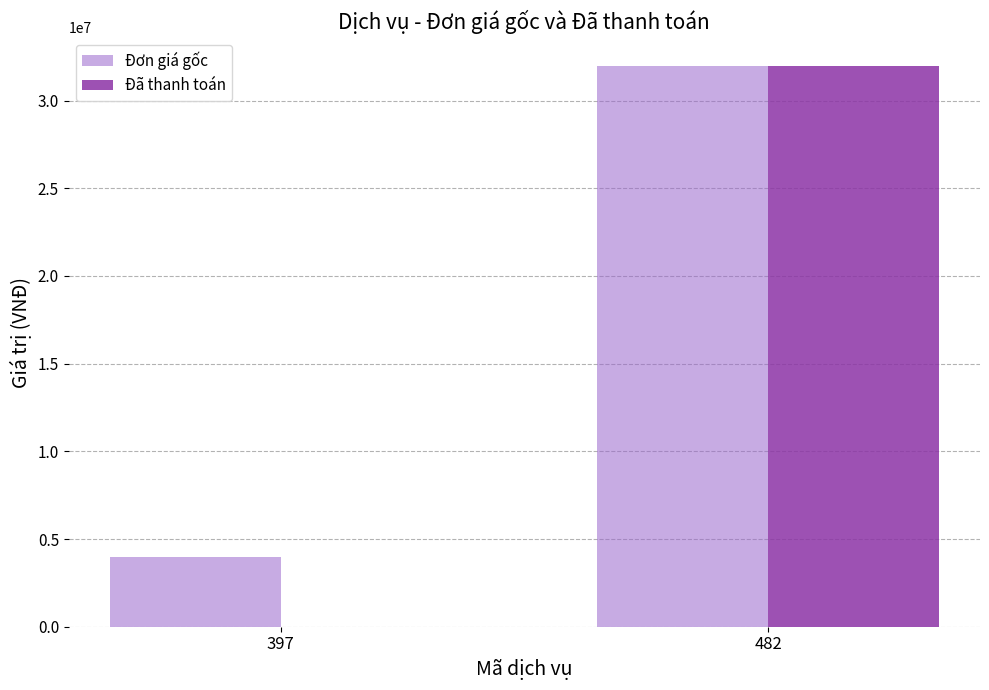

What is the sum of the Đã thanh toán values at 482 and 397?

32000000